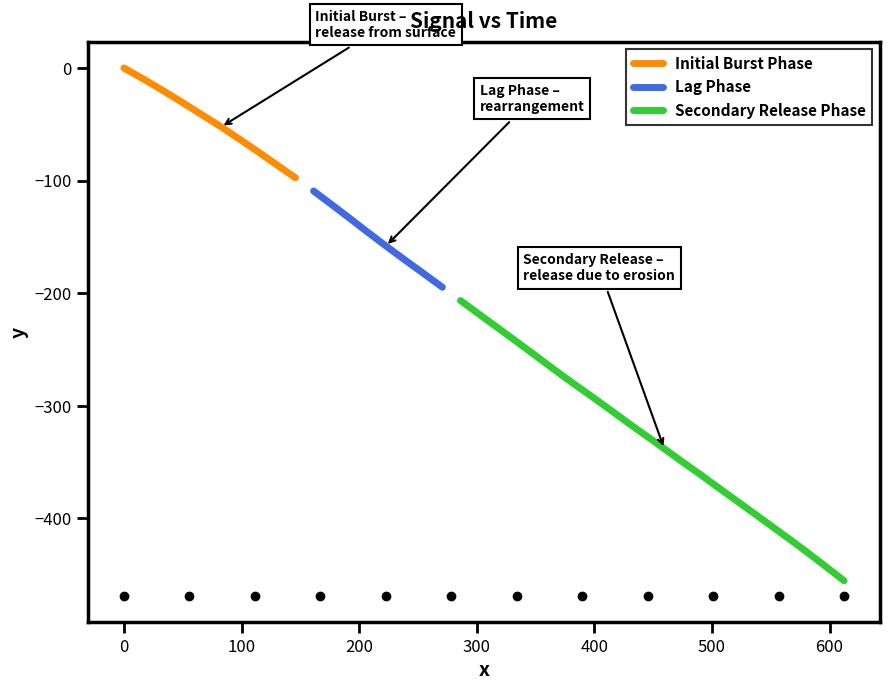

Is this an area chart (filled region under the line)?

No